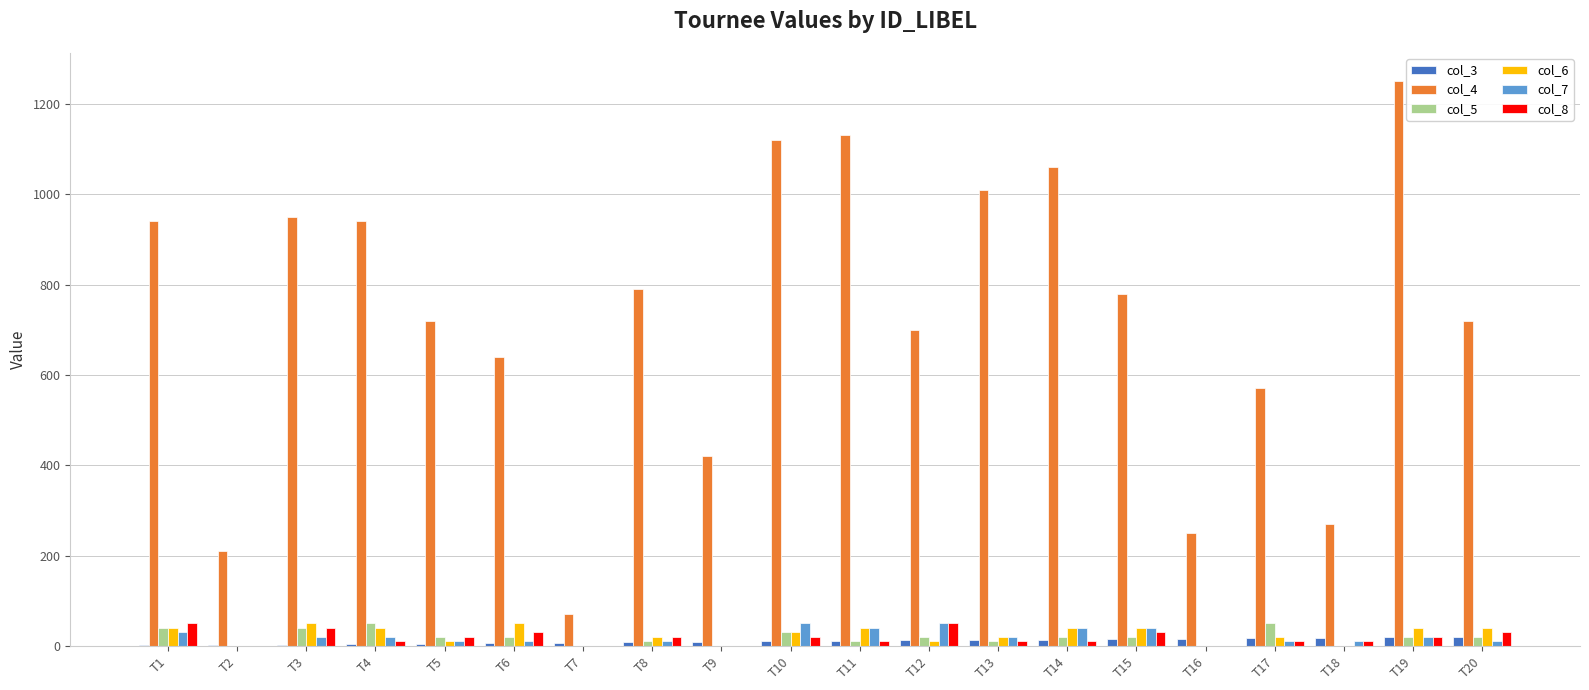

Count the col_6 values in the range 10 to 40.

13